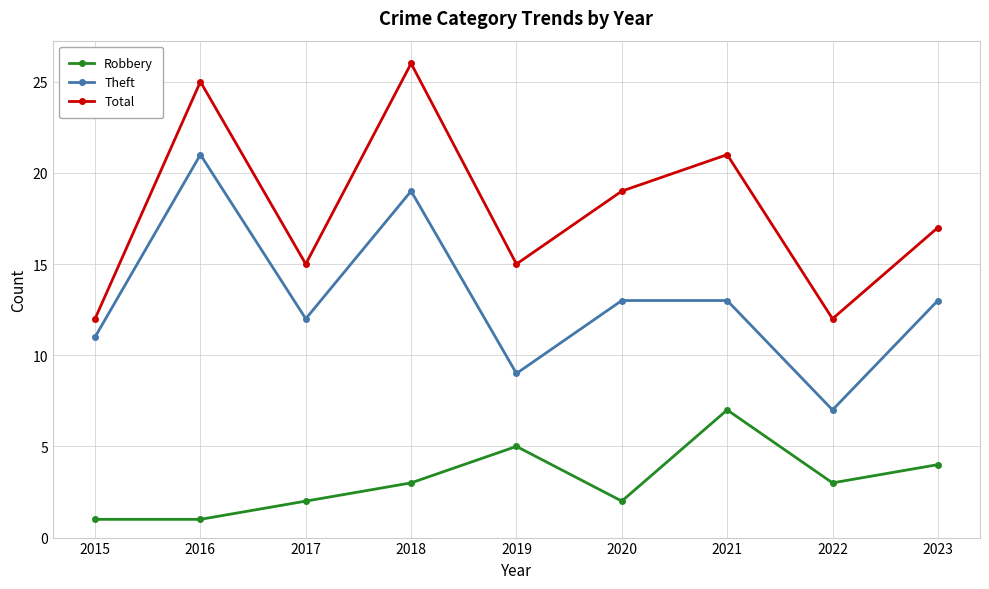

What is the value of the Robbery point at the 1st from the left?

1